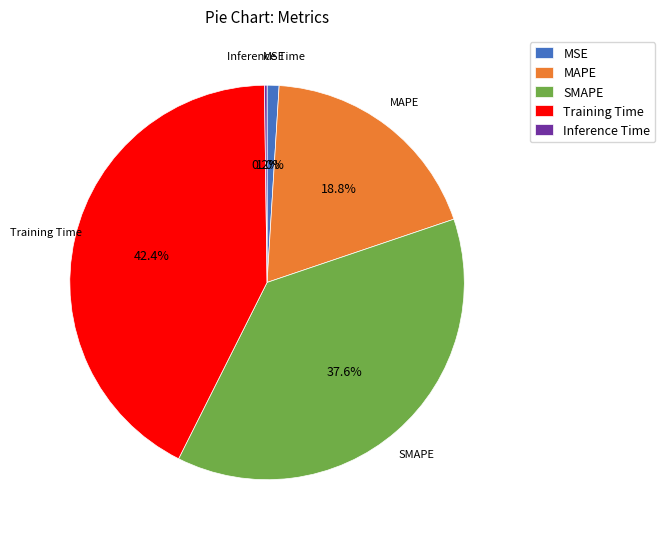

The Training Time slice represents 50% of the pie. True or false?

False